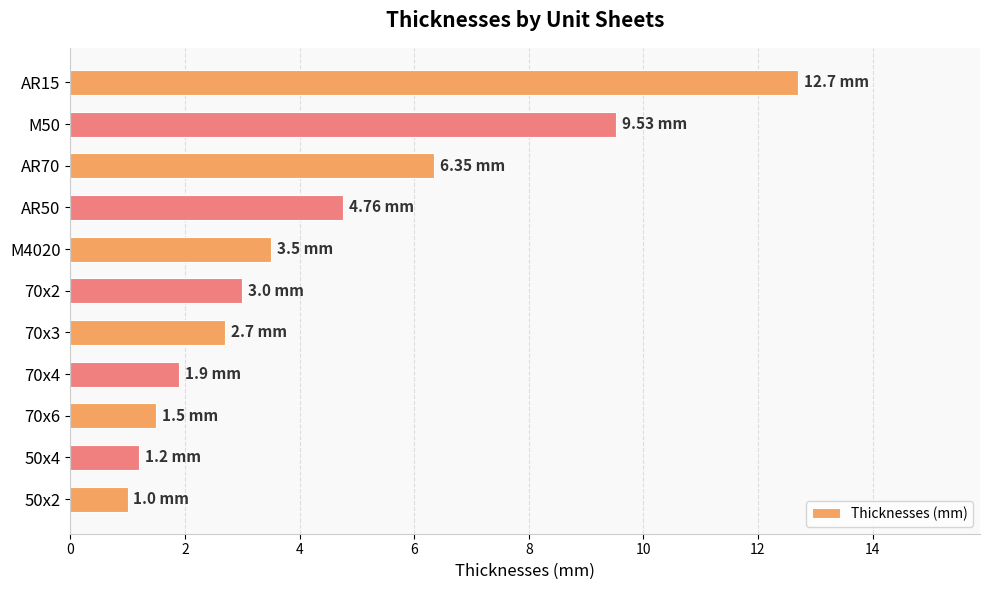

What is the sum of all values?

48.1